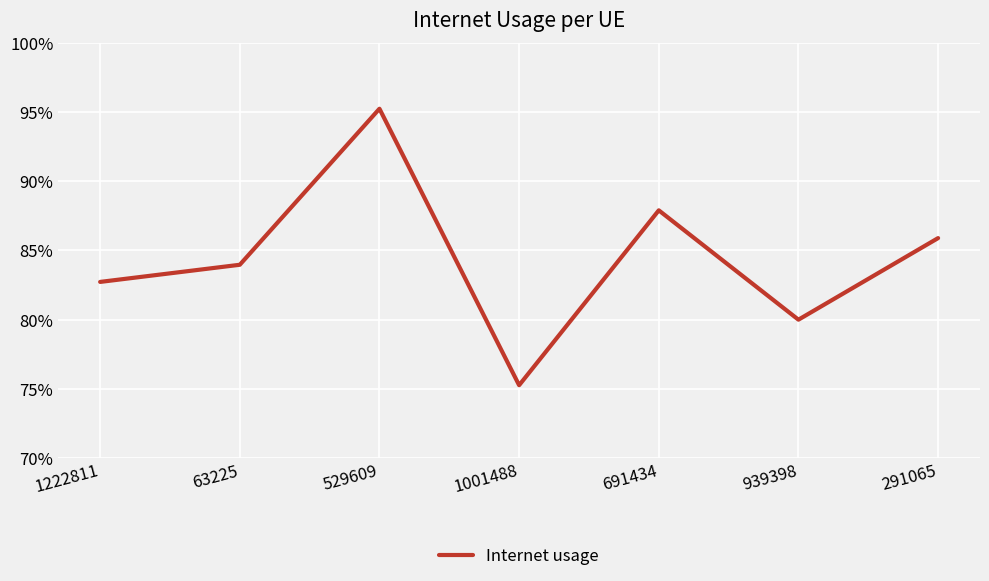

Does the chart display data point markers on the line(s)?

No